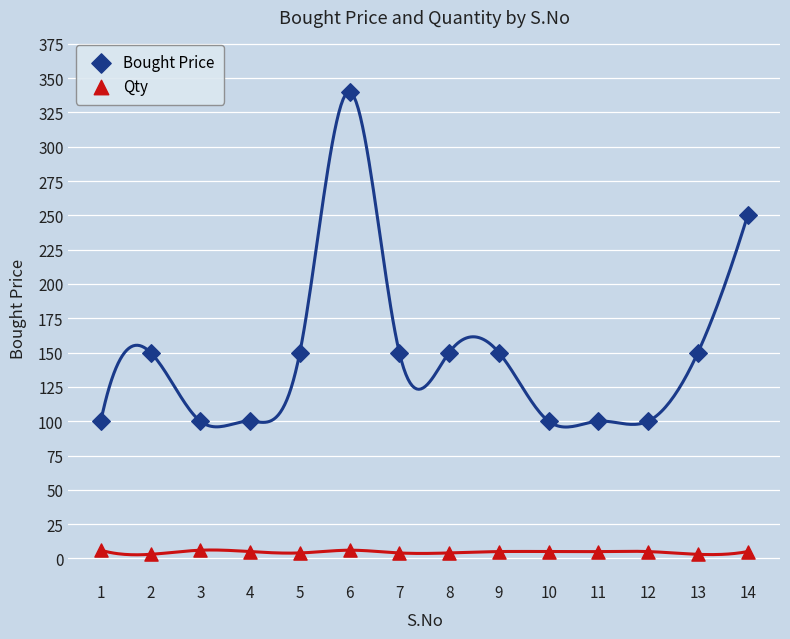

Across all data points, what is the range of Y values (max minus min)?

337